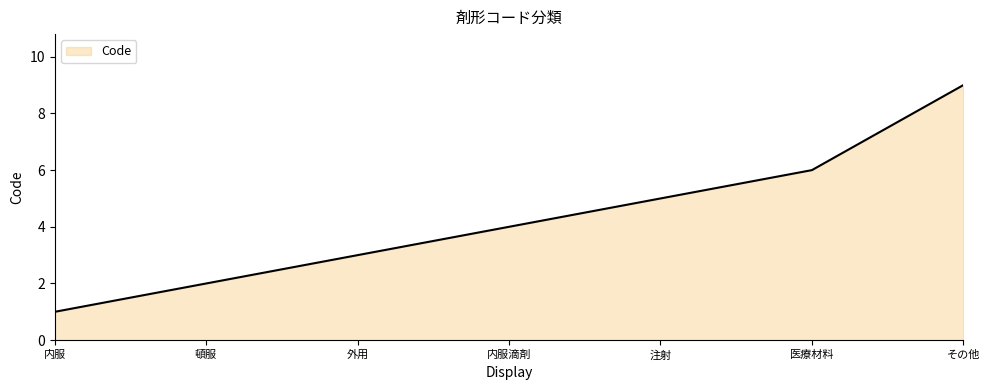

Does the chart have visible grid lines?

No